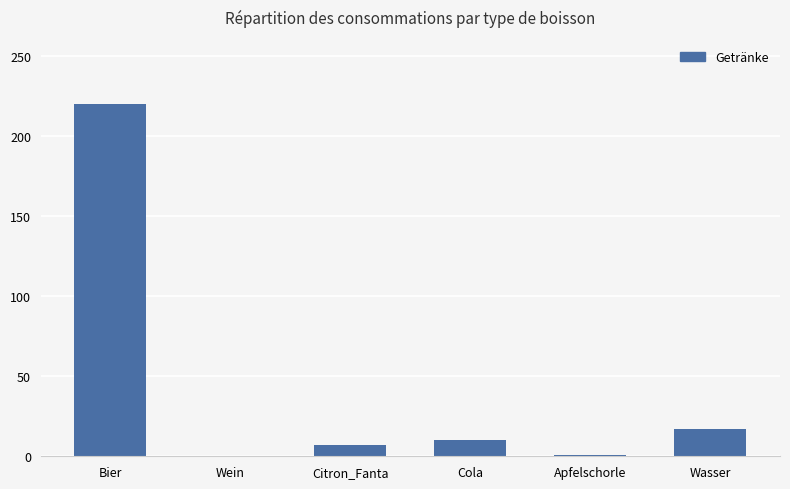

What is the greatest value displayed?

220